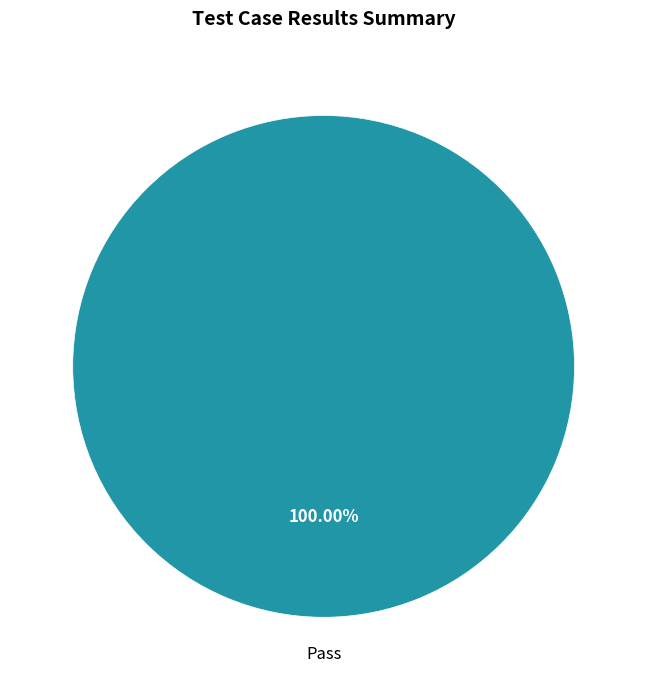

Does any single category account for the majority?

Yes